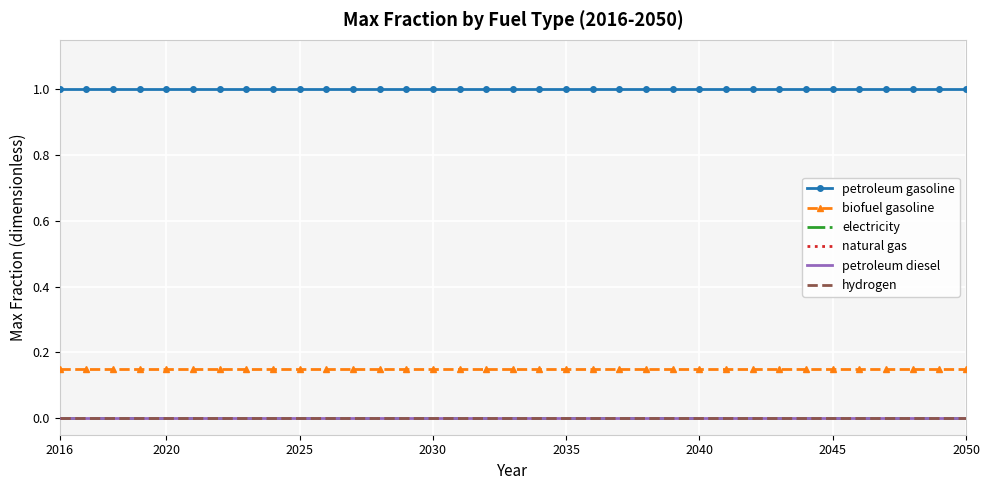

True or false: biofuel gasoline and petroleum gasoline cross at least once.

False